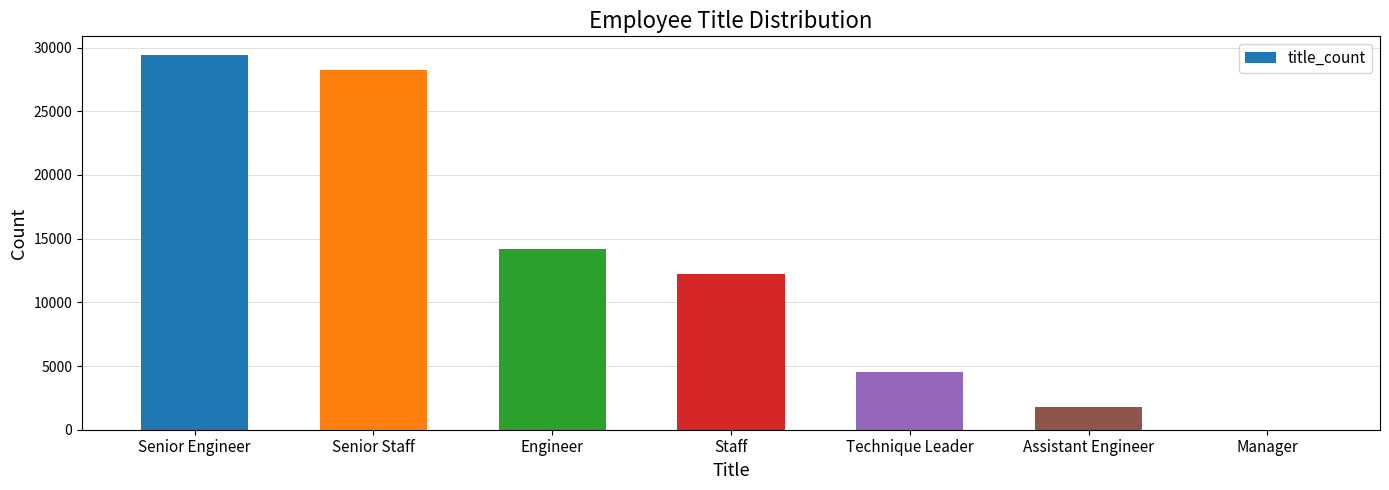

Are the bars grouped side by side (vs. stacked)?

No